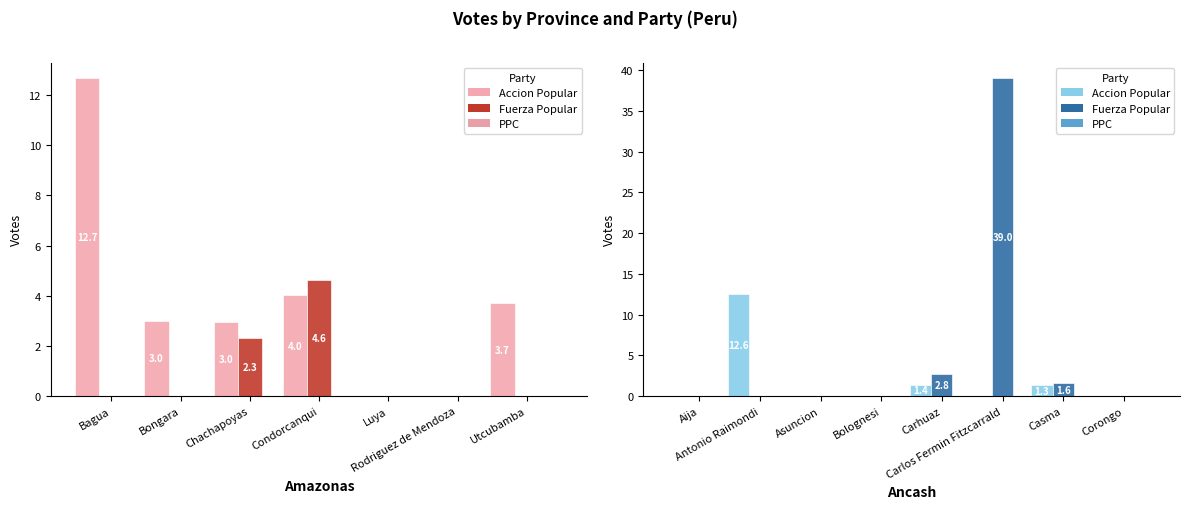

What is the maximum value shown in the chart?

39.0